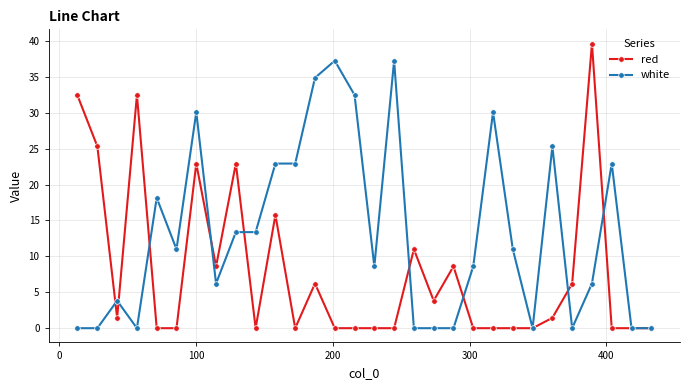

What is the greatest value displayed?

39.6